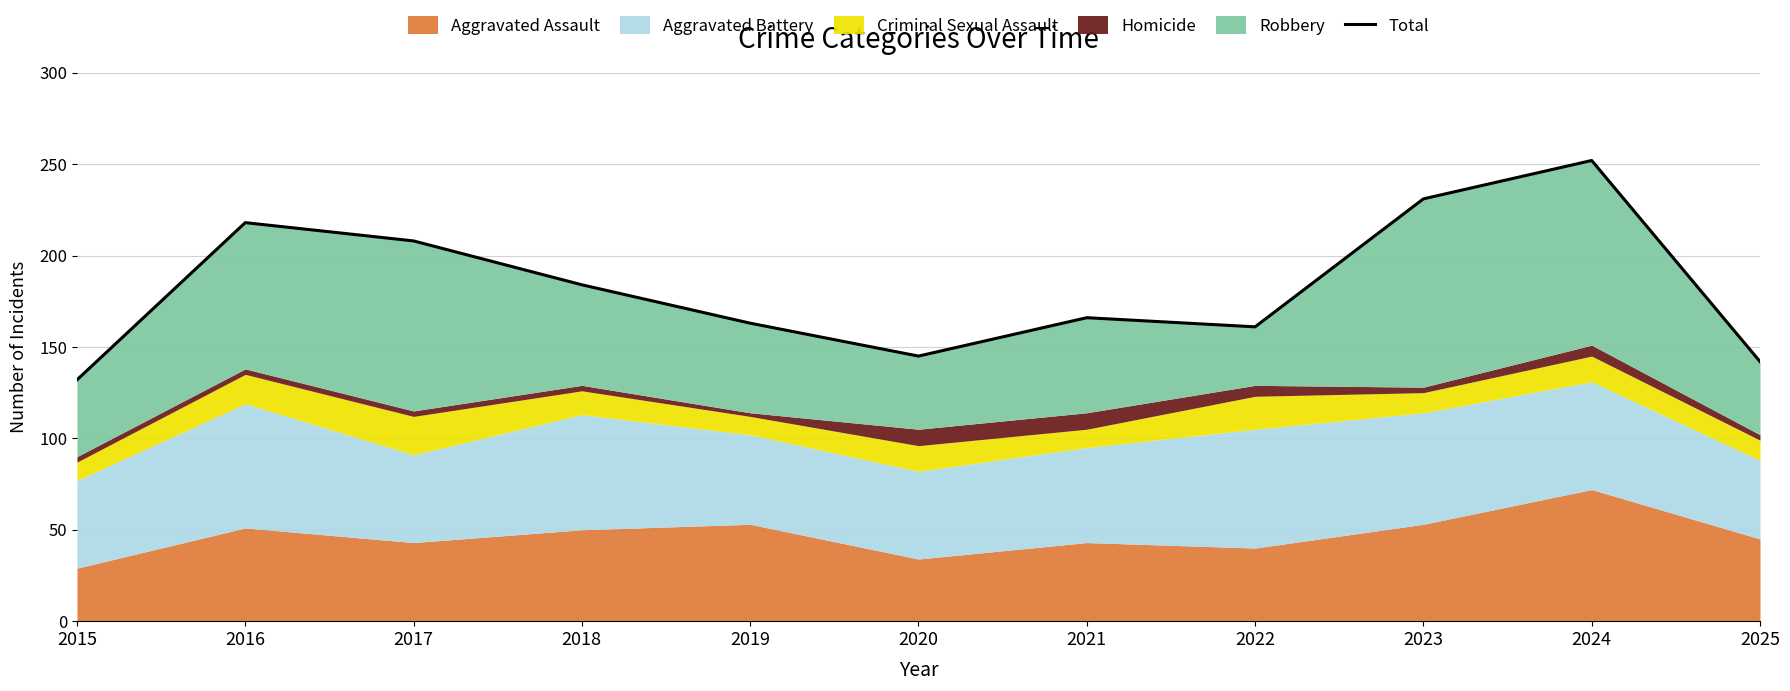

Reading left to right, list all the values displayed in this chart.

2015=132	2016=218	2017=208	2018=184	2019=163	2020=145	2021=166	2022=161	2023=231	2024=252	2025=142